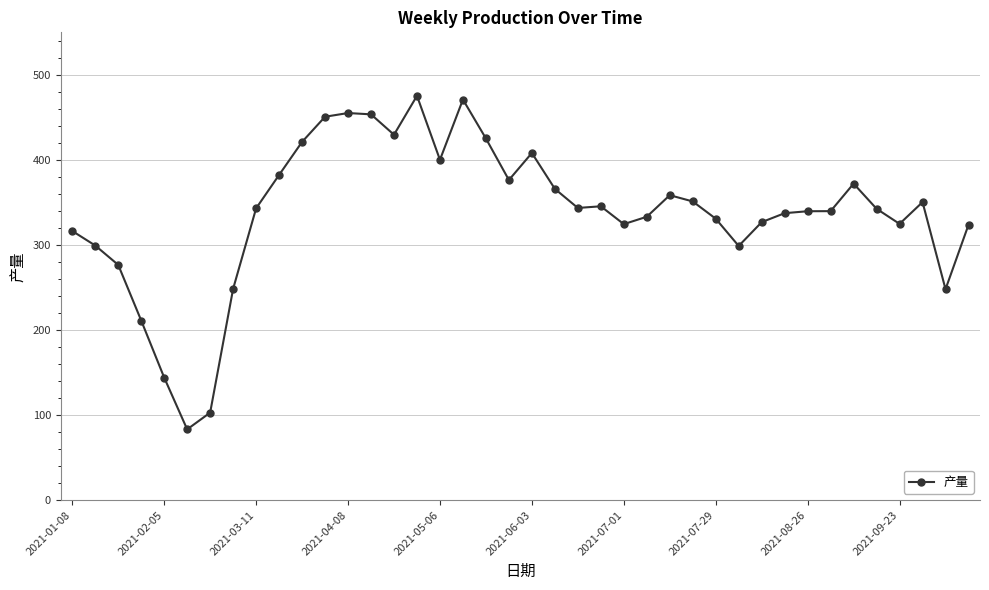

How many distinct data groups are displayed?

1